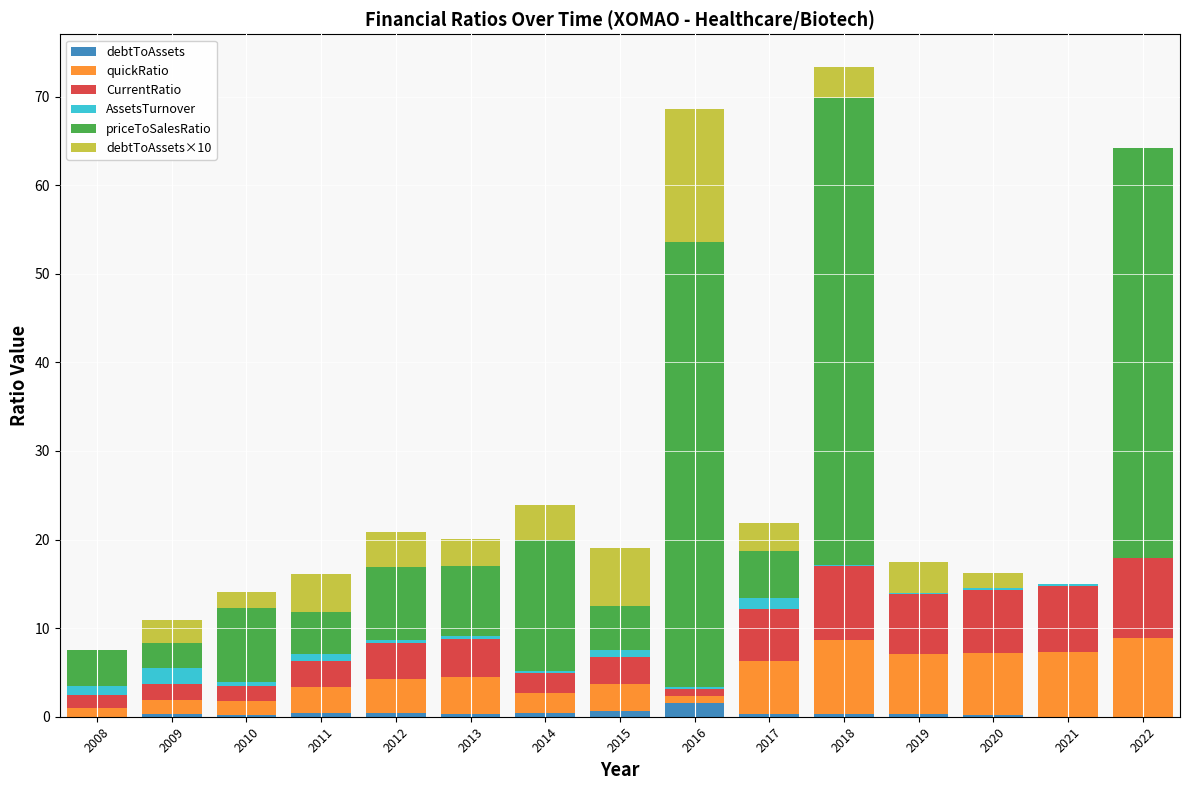

Does the chart contain stacked bars?

Yes